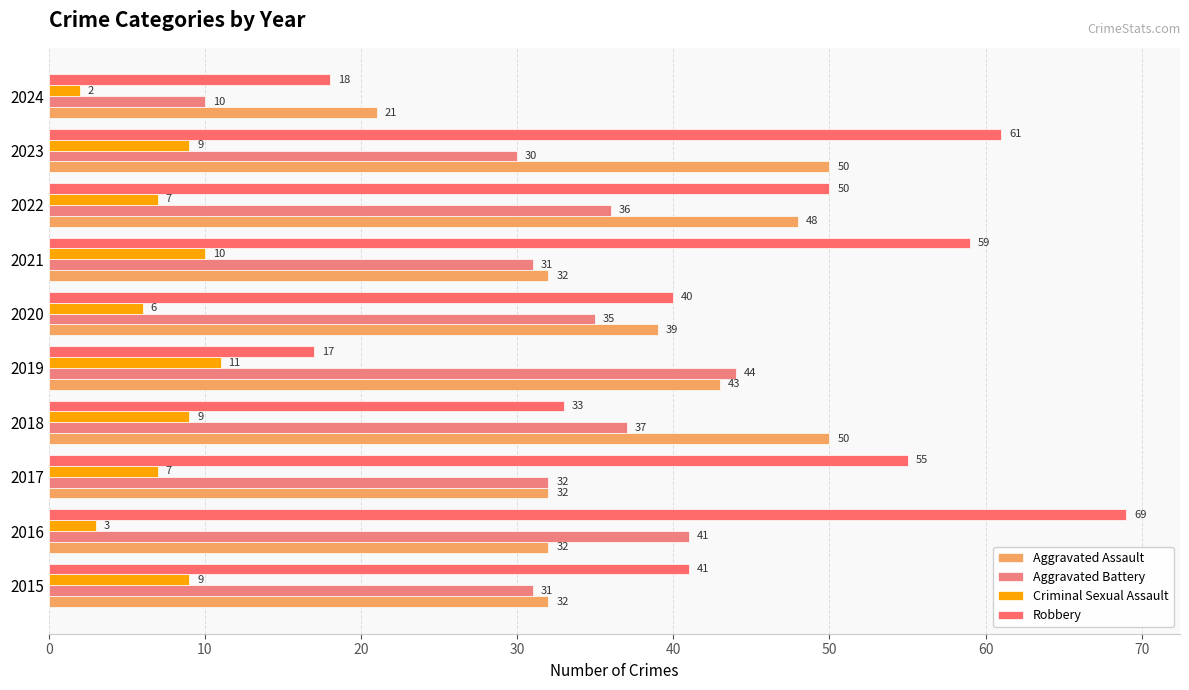

What is the smallest value displayed?

2